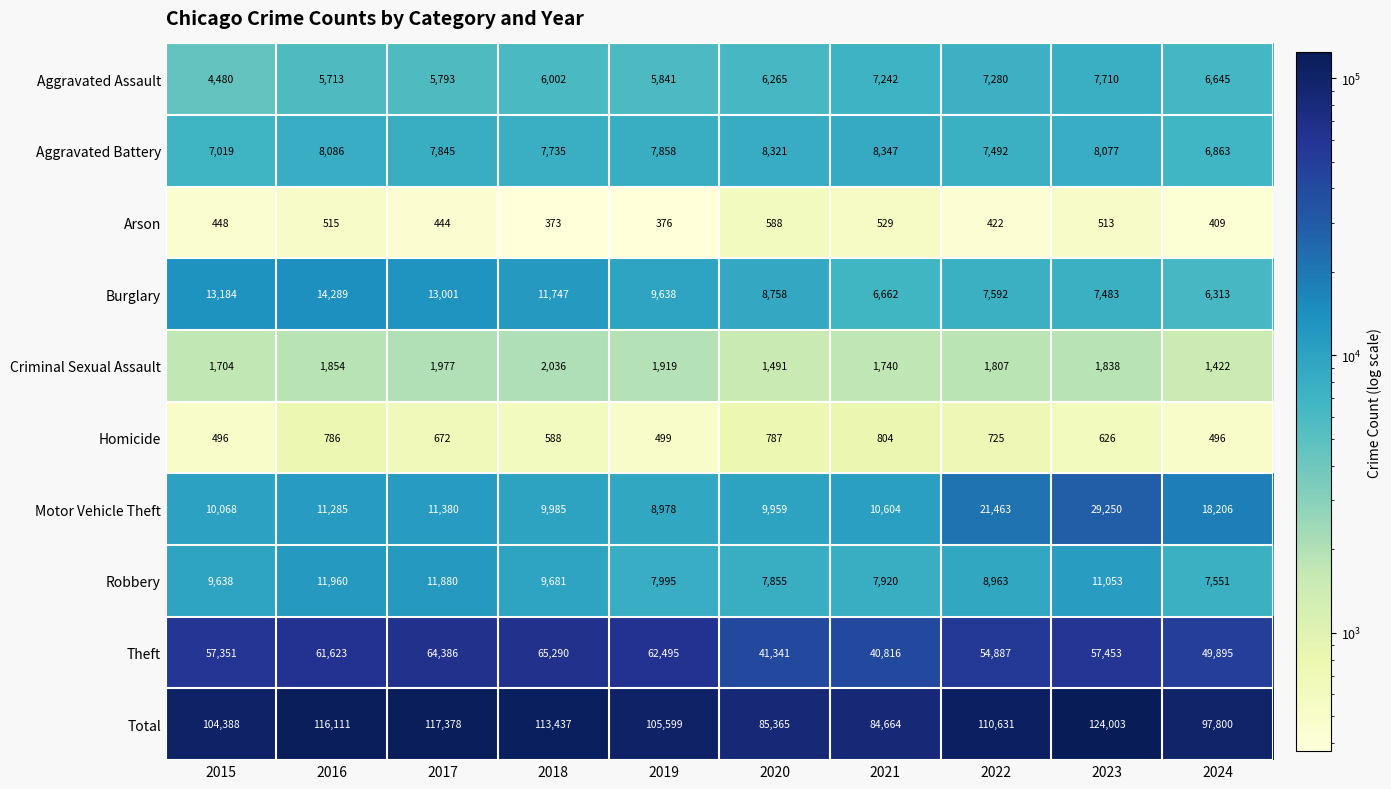

What is the smallest value displayed?

373